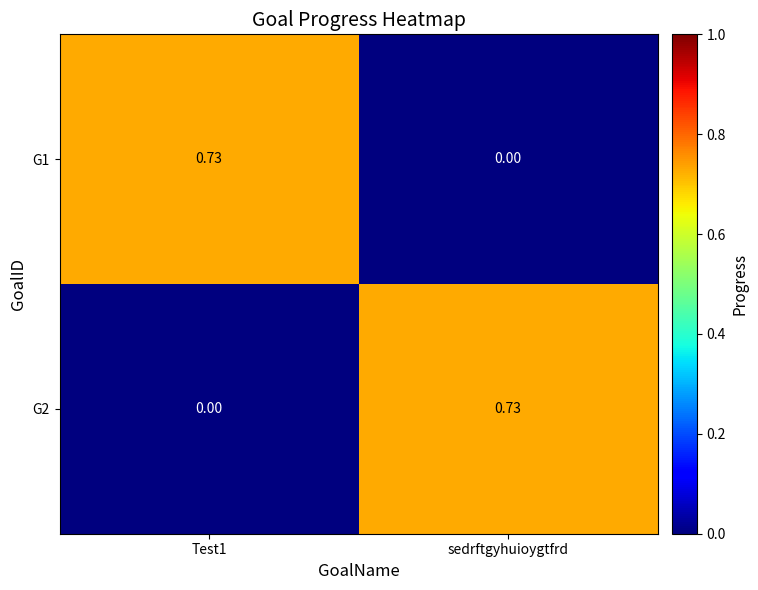

At which label is G1 closest to 0?

sedrftgyhuioygtfrd